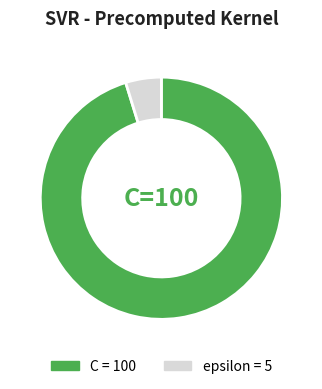

True or false: epsilon accounts for 5% of the total.

True